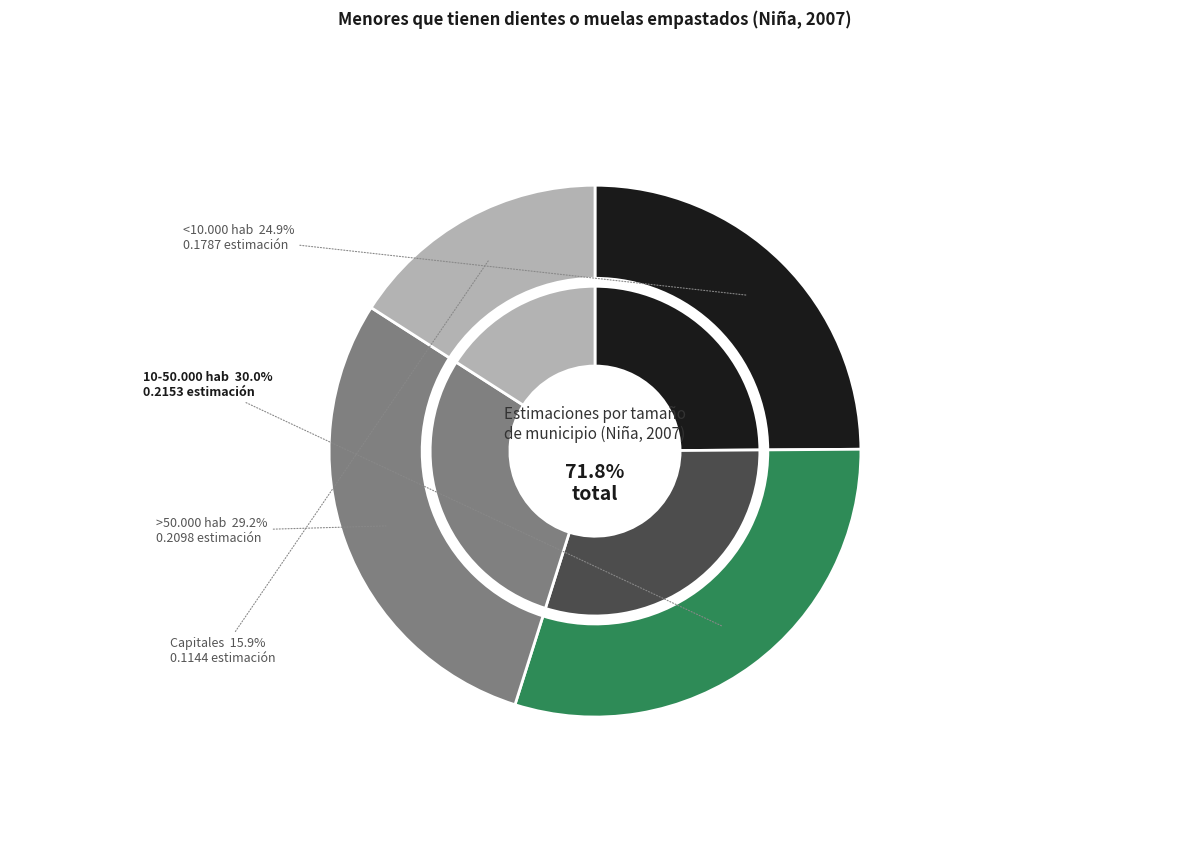

Do Capitales and 10-50.000 hab together represent more than half of the pie?

No